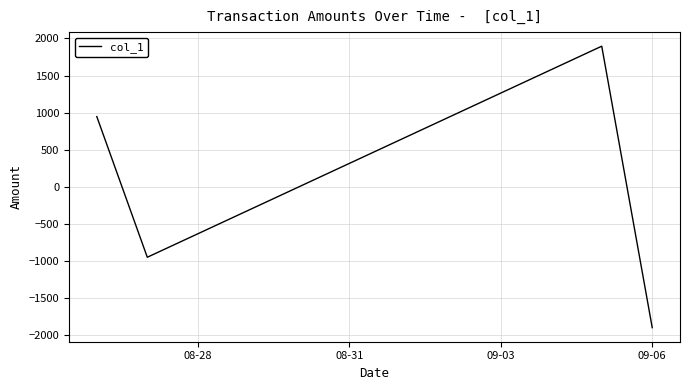

What is the difference between the maximum and minimum values?

3789.8